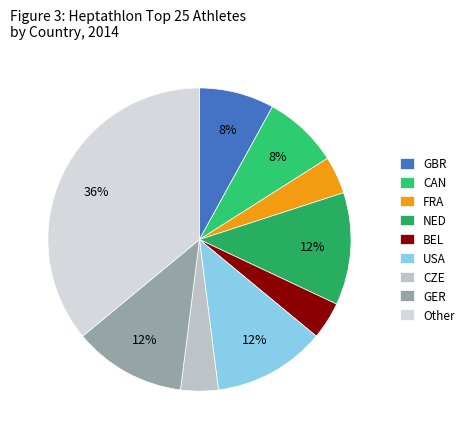

To the nearest percent, what is the difference between the largest and smallest slice percentages?

32%